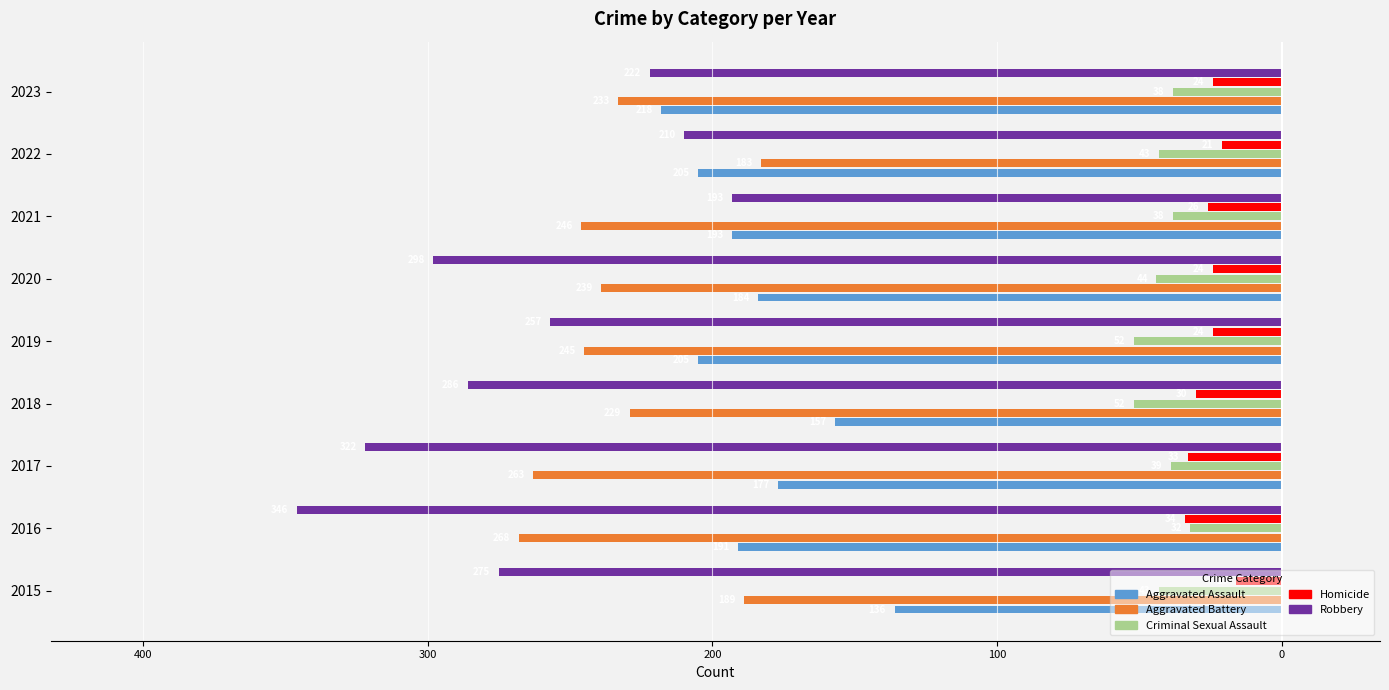

What are all the series names shown in the legend?

Aggravated Assault, Aggravated Battery, Criminal Sexual Assault, Homicide, Robbery